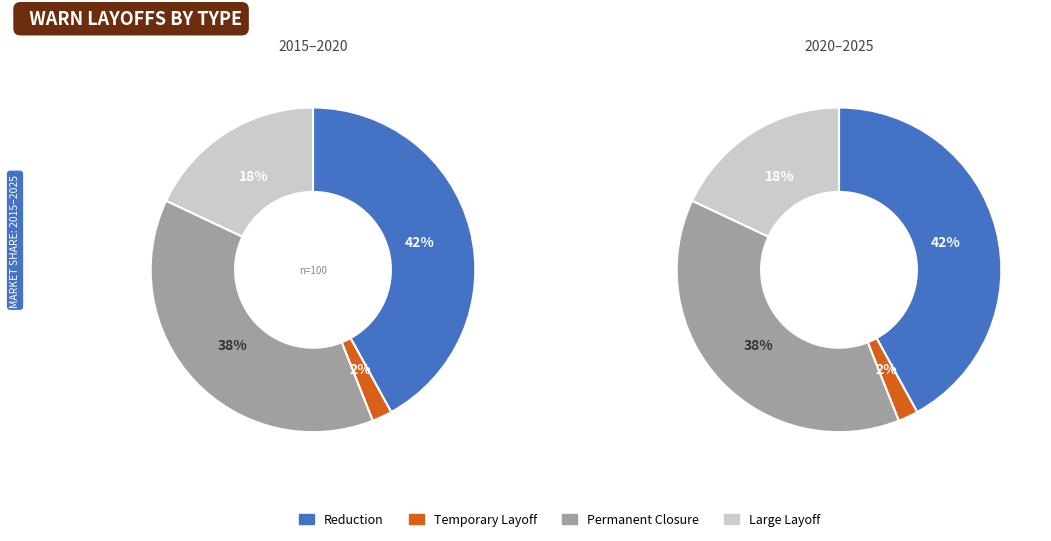

How much of the chart is everything except Temporary Layoff?

98.0%